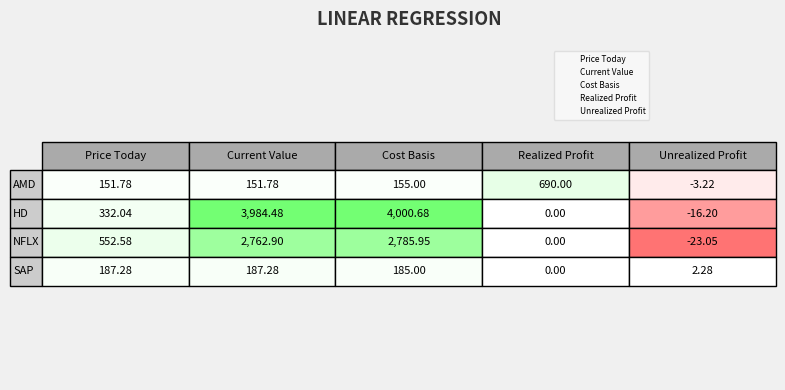

Rank the categories by Price Today value from highest to lowest.

NFLX, HD, SAP, AMD